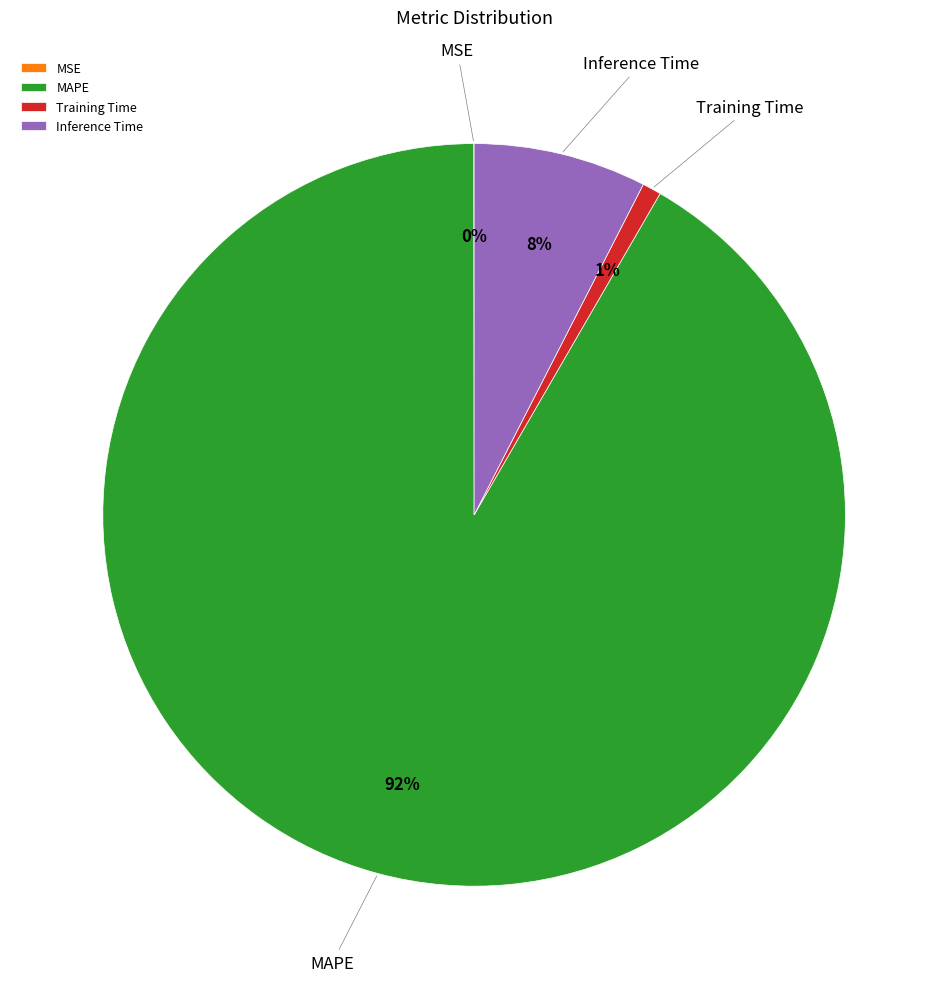

Is there a majority slice in this chart?

Yes